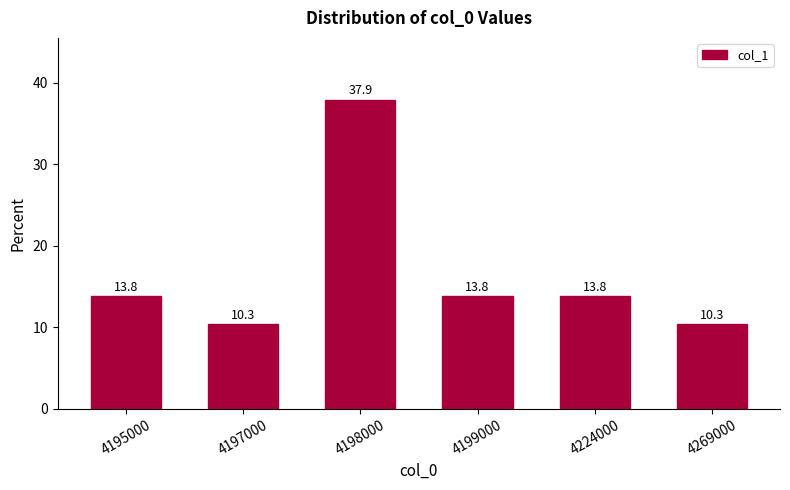

Reading left to right, transcribe all the data shown in this chart.

13.8	10.3	37.9	13.8	13.8	10.3